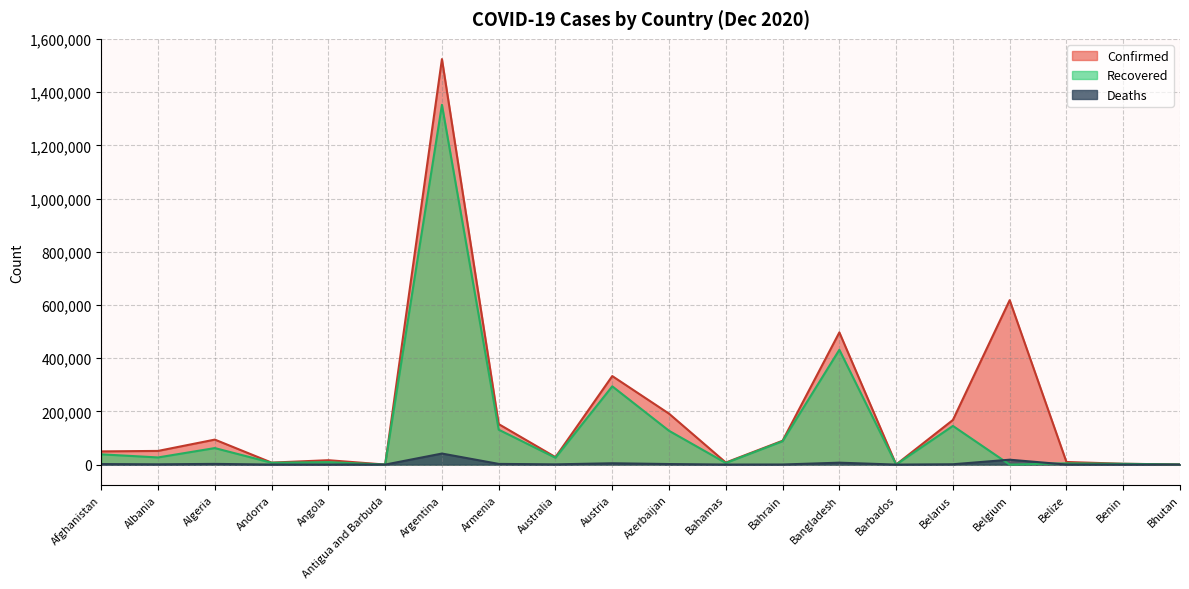

What is the label of the 16th point from the right?

Angola